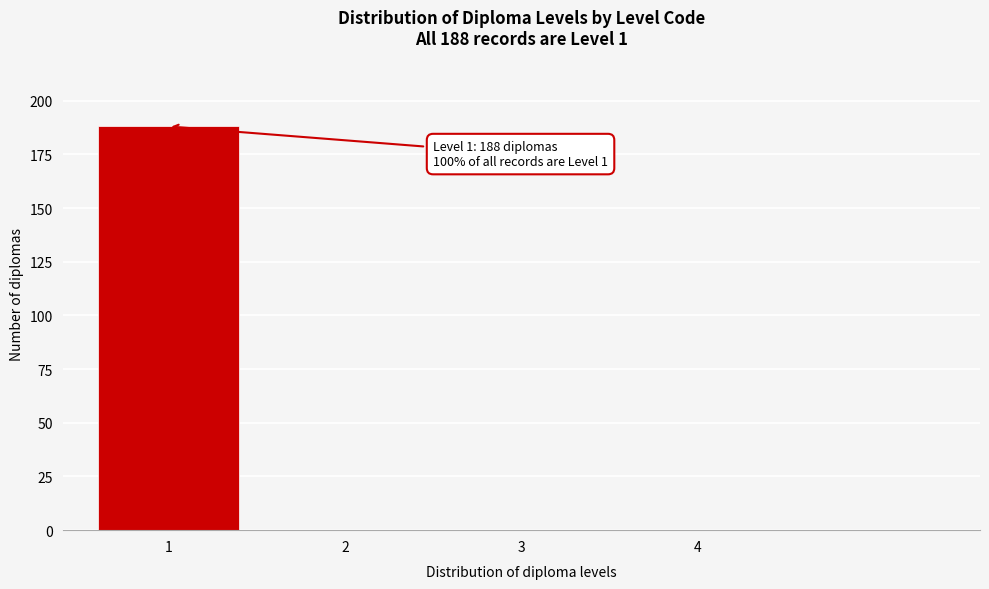

Reading left to right, what are all the values shown in this chart?

1=188	2=0	3=0	4=0